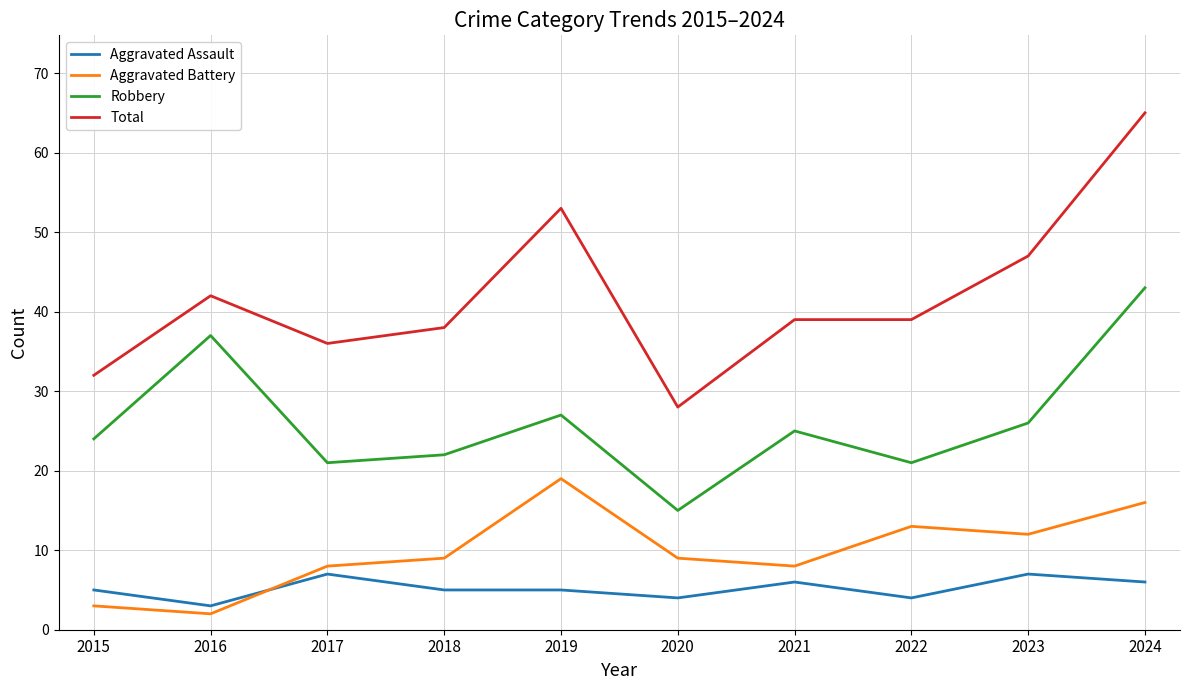

Reading left to right, transcribe all the data shown in this chart.

Aggravated Assault: 2015=5	2016=3	2017=7	2018=5	2019=5	2020=4	2021=6	2022=4	2023=7	2024=6
Aggravated Battery: 2015=3	2016=2	2017=8	2018=9	2019=19	2020=9	2021=8	2022=13	2023=12	2024=16
Robbery: 2015=24	2016=37	2017=21	2018=22	2019=27	2020=15	2021=25	2022=21	2023=26	2024=43
Total: 2015=32	2016=42	2017=36	2018=38	2019=53	2020=28	2021=39	2022=39	2023=47	2024=65